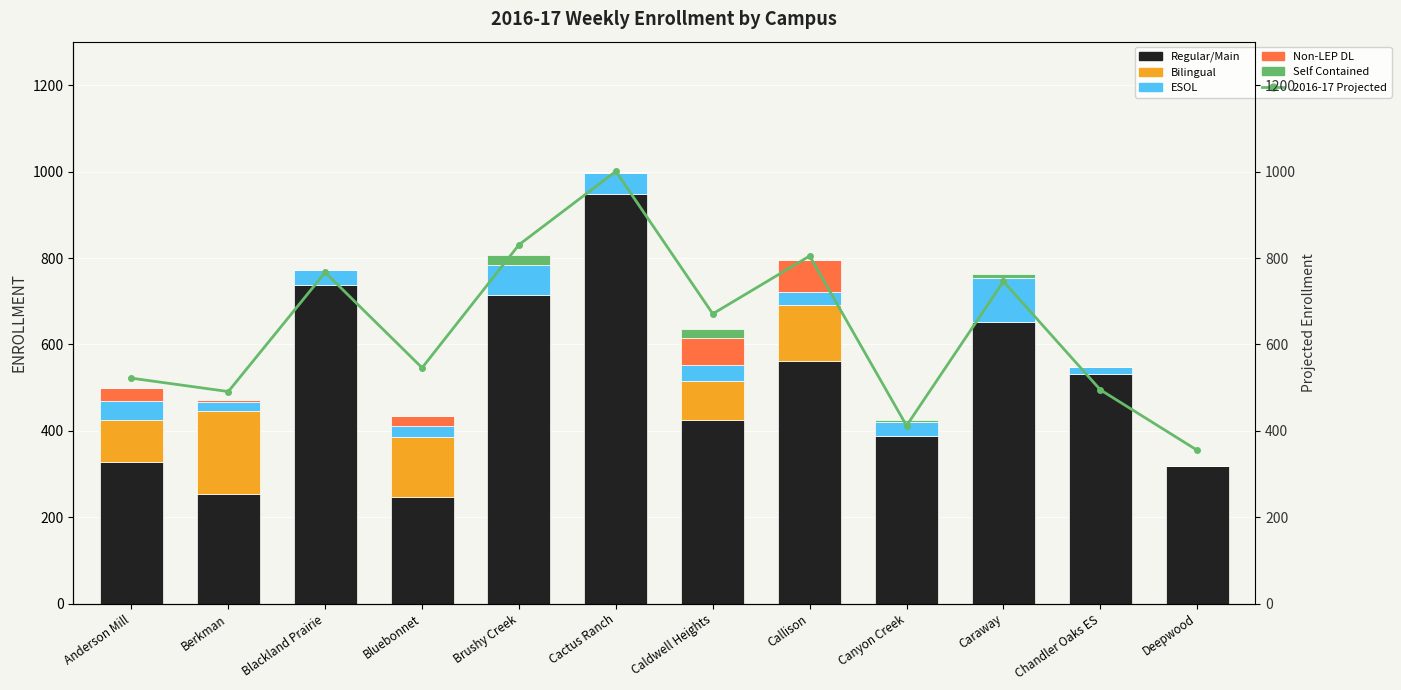

At how many categories does at least one series exceed 5?

12